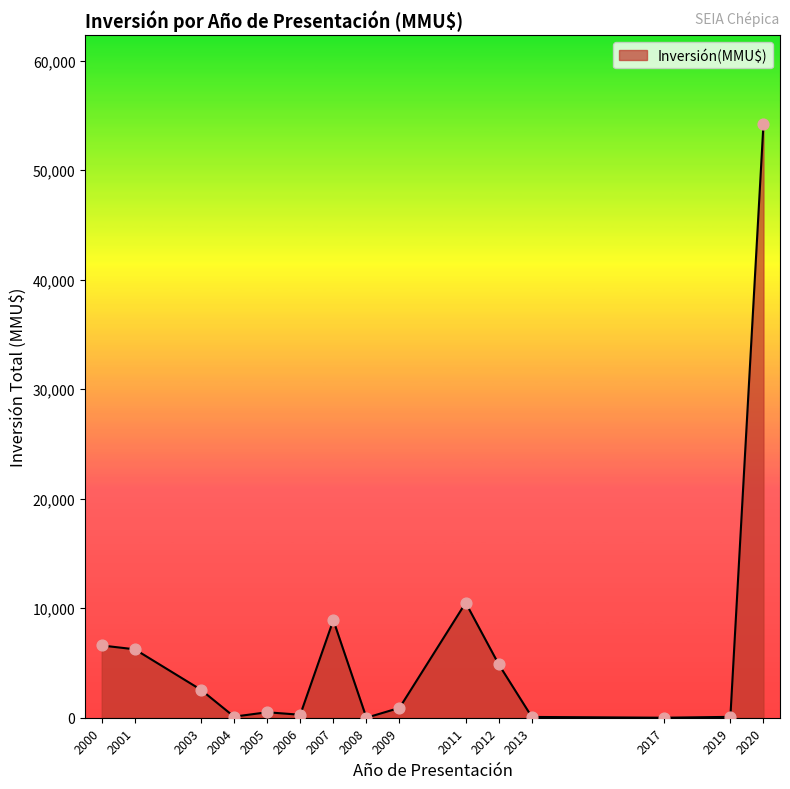

What is the change in value from 2005 to 2020?

+53720